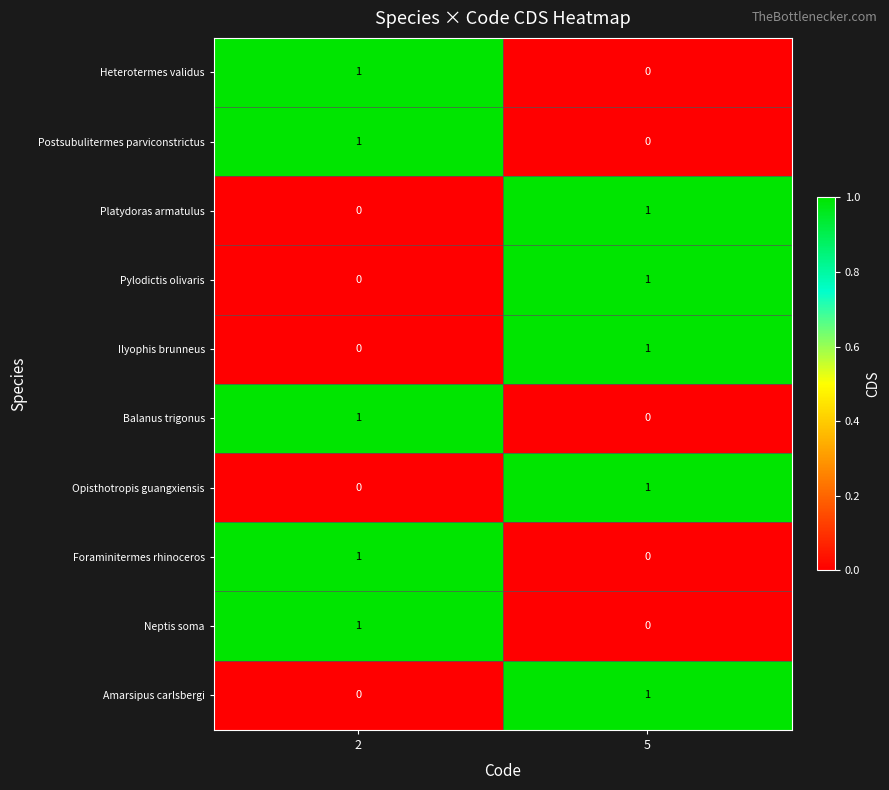

Where is Heterotermes validus nearest to the value 0?

5